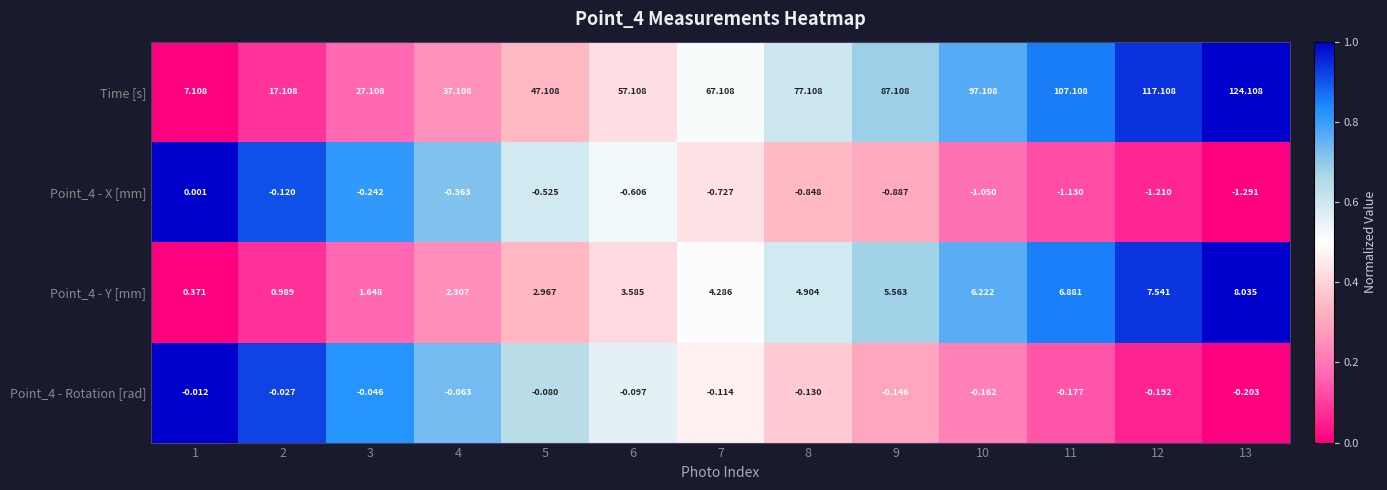

Rank the series by their maximum value, from lowest to highest.

Point_4 - Rotation [rad], Point_4 - X [mm], Point_4 - Y [mm], Time [s]